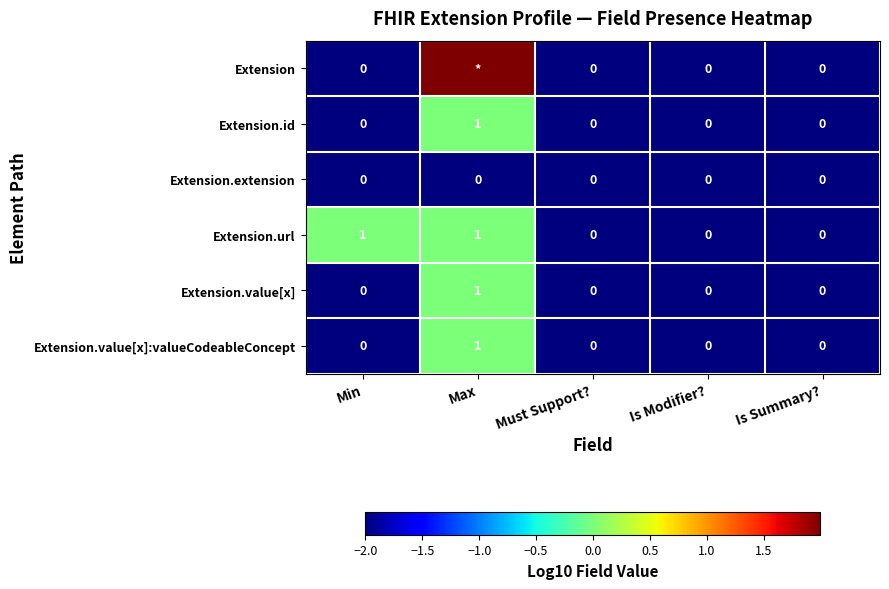

How many values in the Extension.url series exceed 0?

2